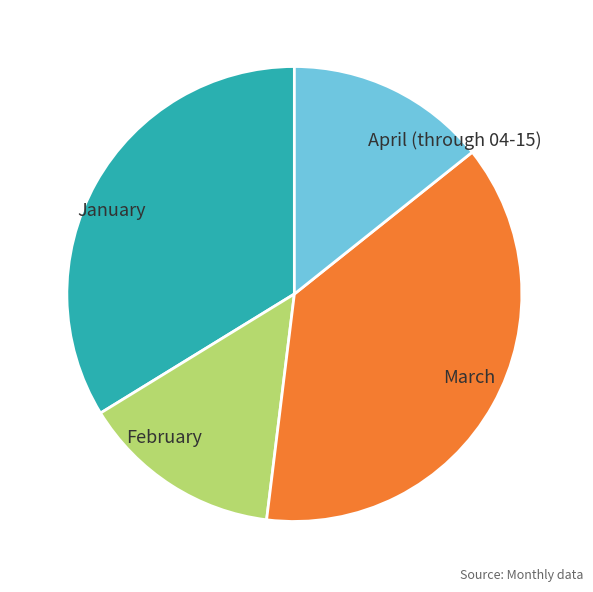

Which has a higher value, March or February?

March